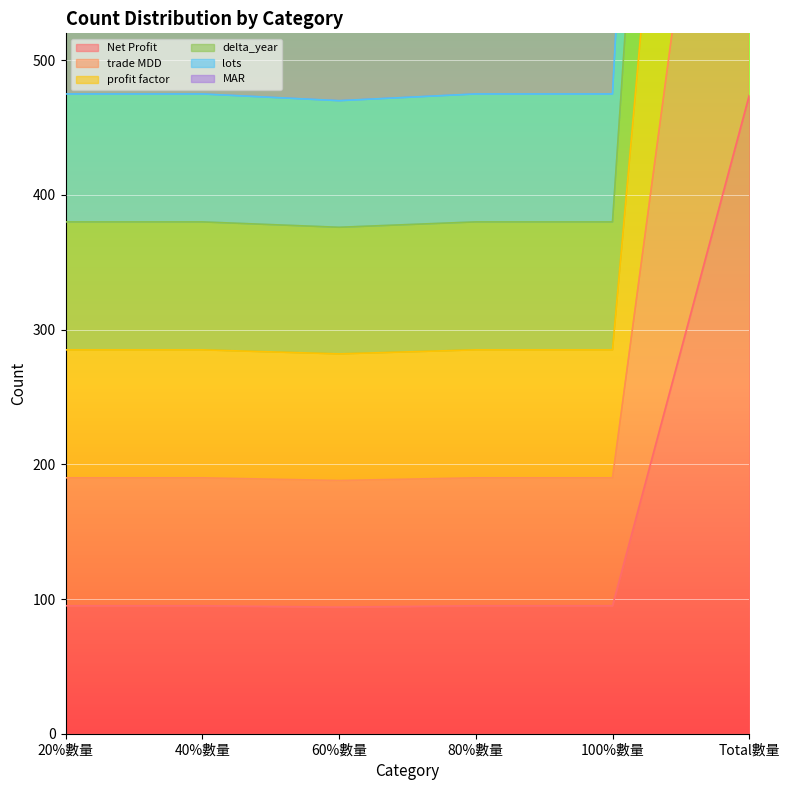

What is the minimum value shown in the chart?

94